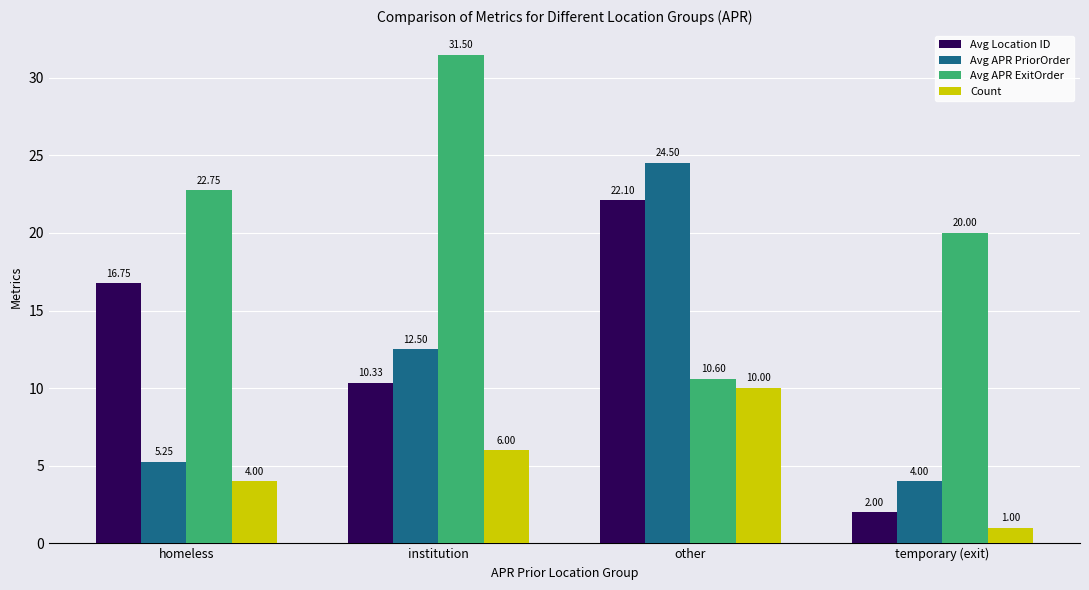

How many groups of bars are there?

4